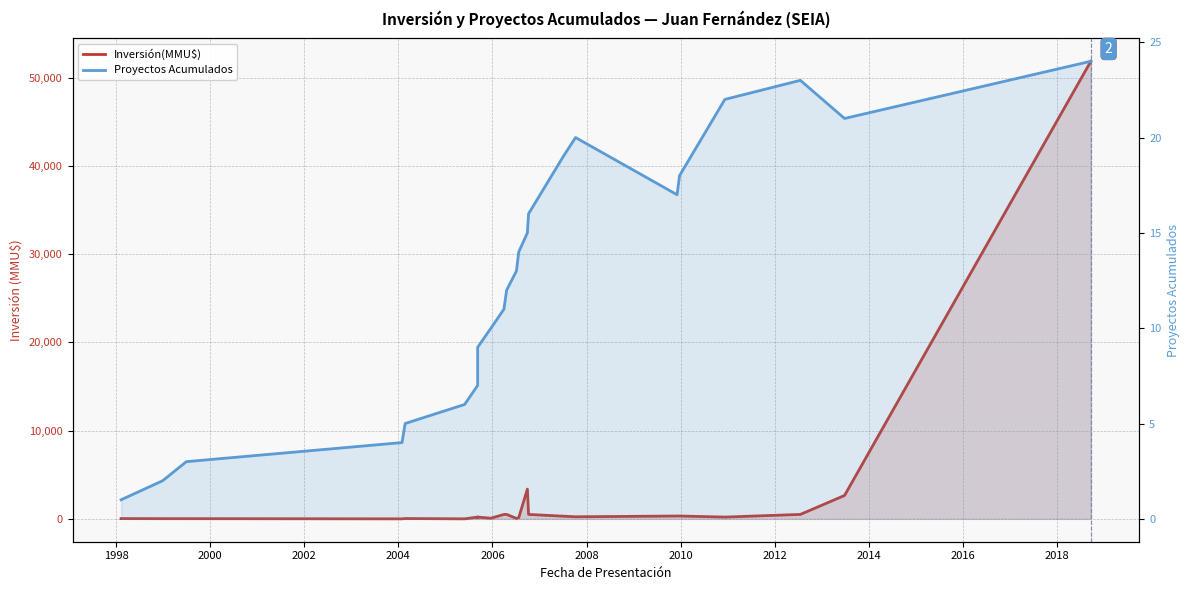

How many interior local peaks does the Proyectos Acumulados series have?

2